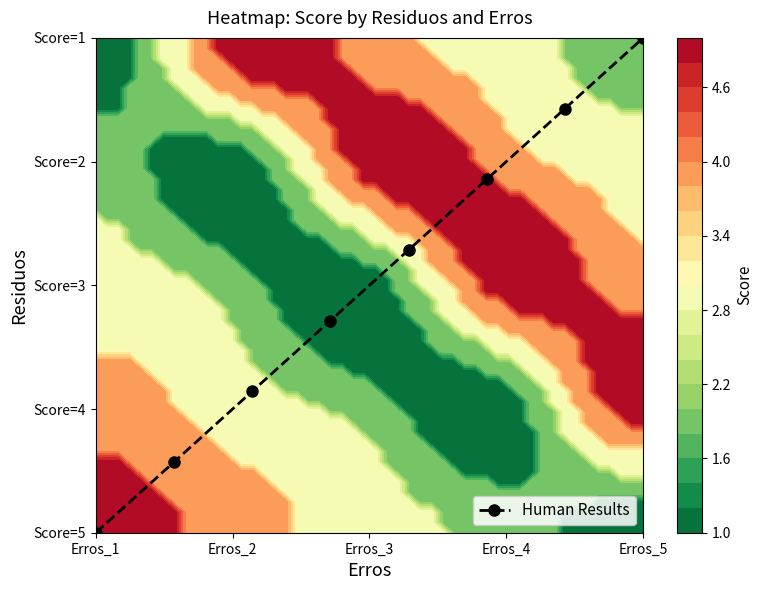

What is the difference between the maximum and minimum values?

4.0